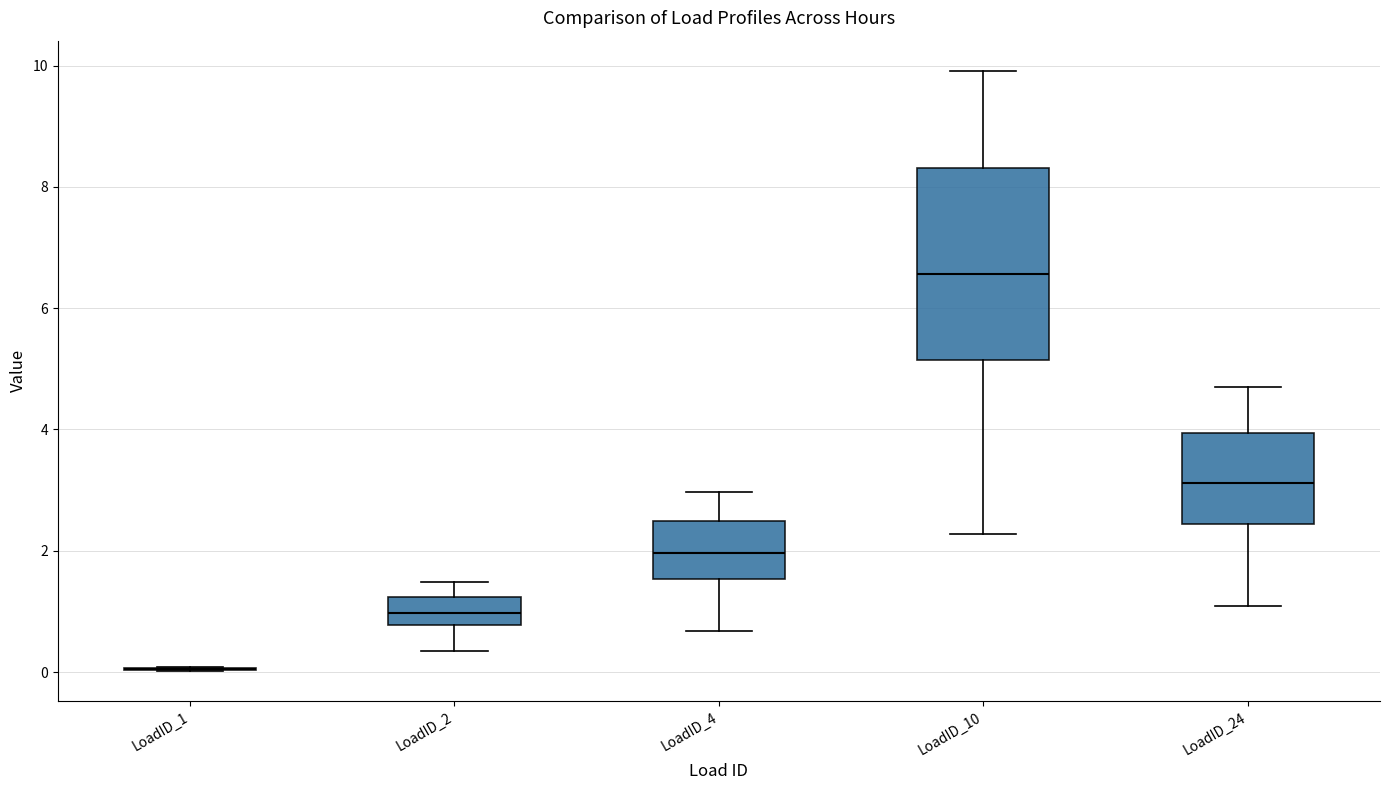

Reading left to right, read every box against the y-axis: the position of its median line, the range the box covers, and the ends of its whiskers. The values are not printed on the chart, so give them approximately, as read against the axis.

LoadID_1: box collapsed to a line at 0.0, whiskers 0.0 to 0.0
LoadID_2: median 1.0, box 0.8 to 1.2, whiskers 0.4 to 1.4
LoadID_4: median 2.0, box 1.6 to 2.4, whiskers 0.6 to 3.0
LoadID_10: median 6.6, box 5.2 to 8.4, whiskers 2.2 to 10.0
LoadID_24: median 3.2, box 2.4 to 4.0, whiskers 1.0 to 4.8